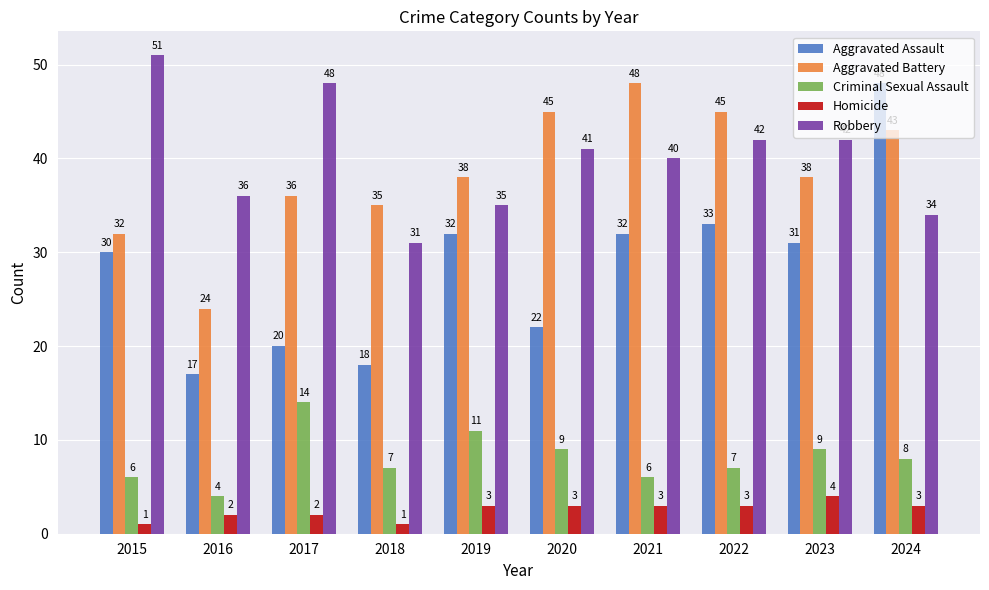

Read the Criminal Sexual Assault value at 2018, to the nearest 10.

10